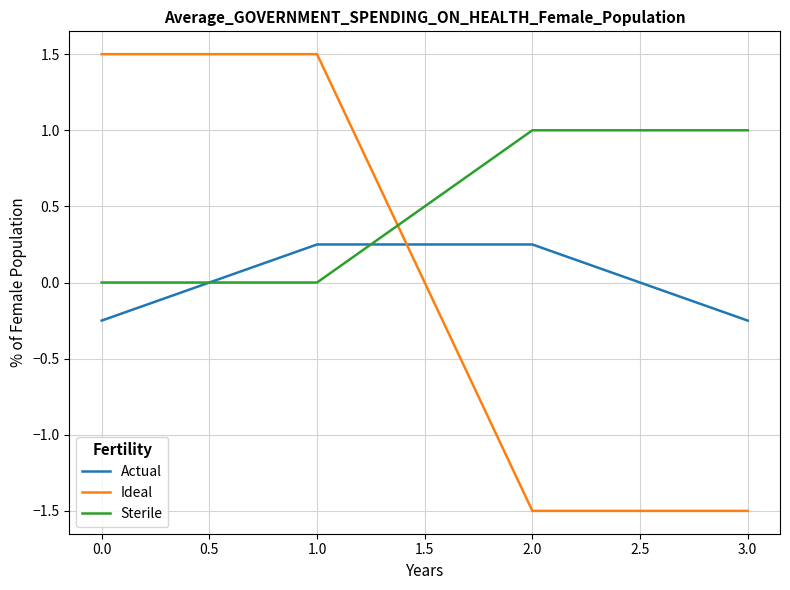

What is the difference between the second highest and minimum values in the Actual series?

0.5